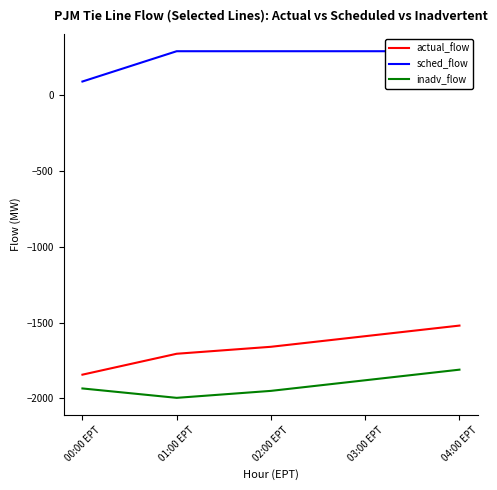

True or false: sched_flow has a value of 408 at 03:00 EPT.

False